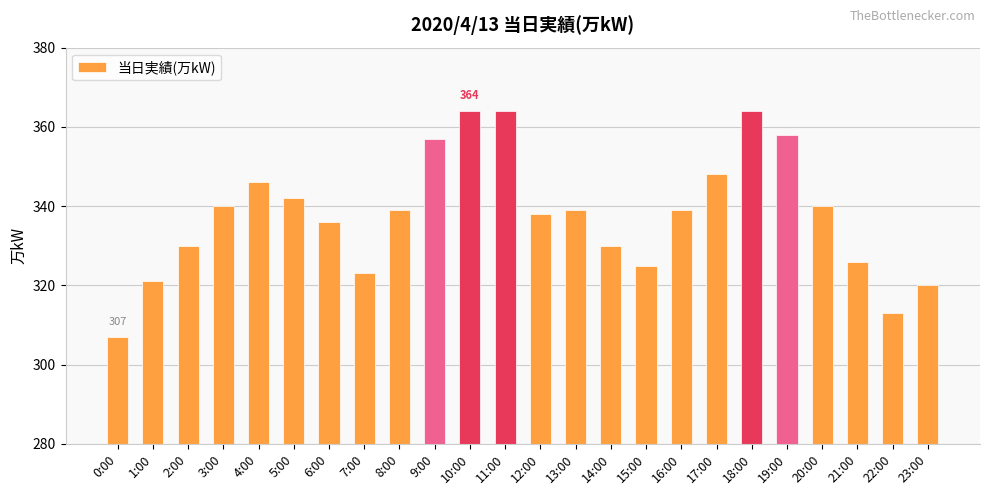

Approximately how many times larger is the value at 14:00 compared to 17:00?

0.9